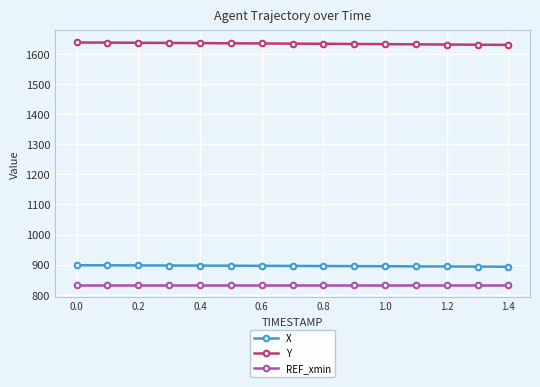

What is the minimum value for Y?

1629.5